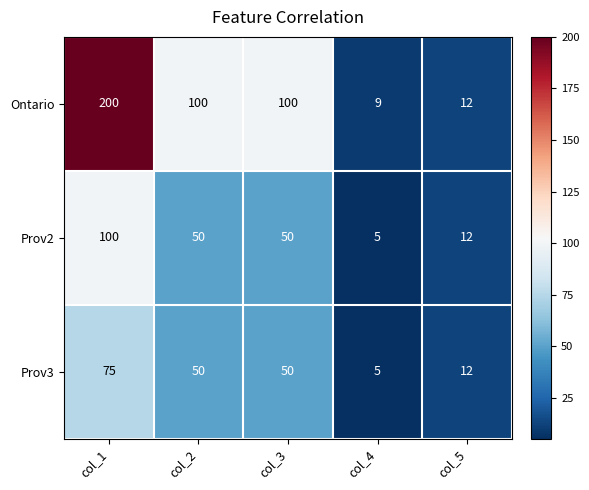

At which label does Prov2 reach its minimum?

col_4